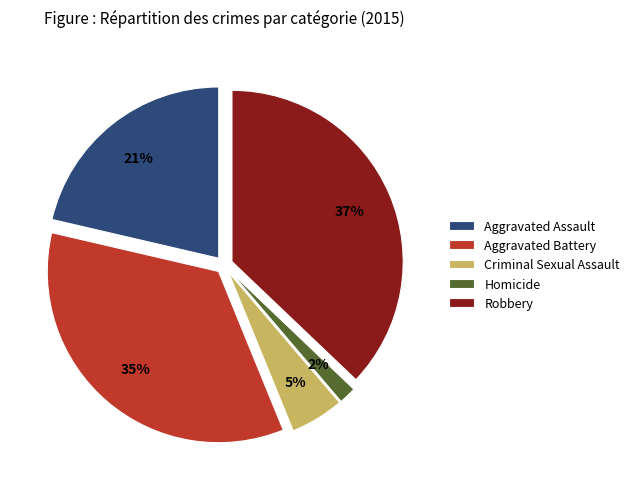

Is there a majority slice in this chart?

No